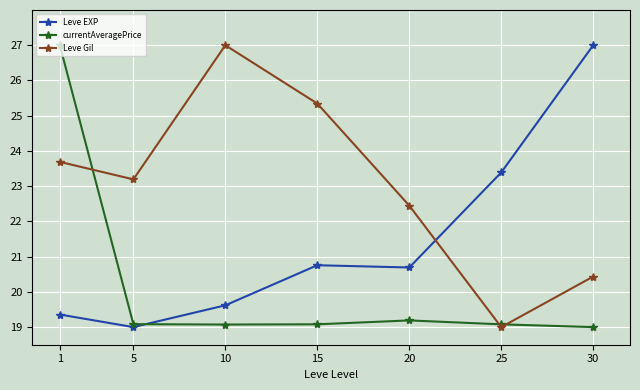

What is the sum of the Leve EXP values at 15 and 1?

40.1